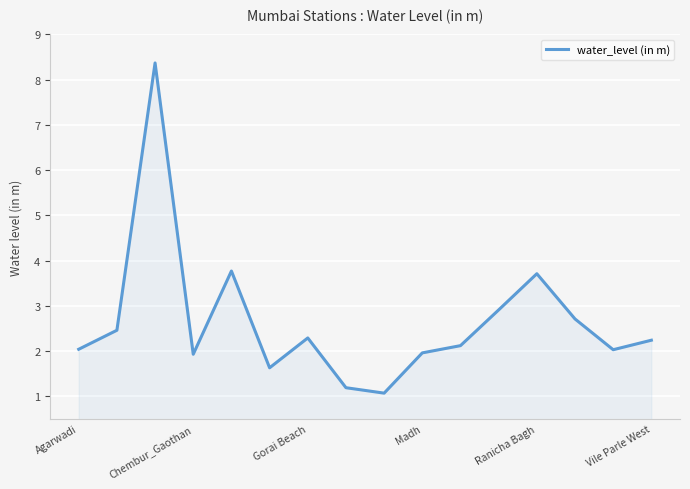

What is the greatest value displayed?

8.4